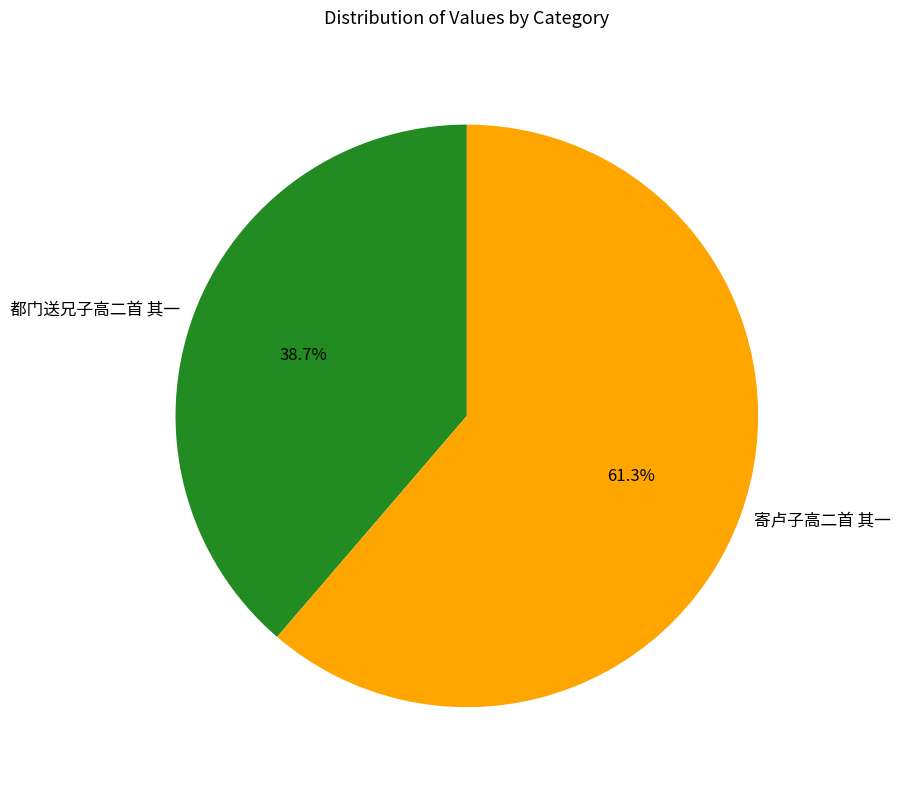

Is it true that 寄卢子高二首 其一 is 61% of the pie?

True